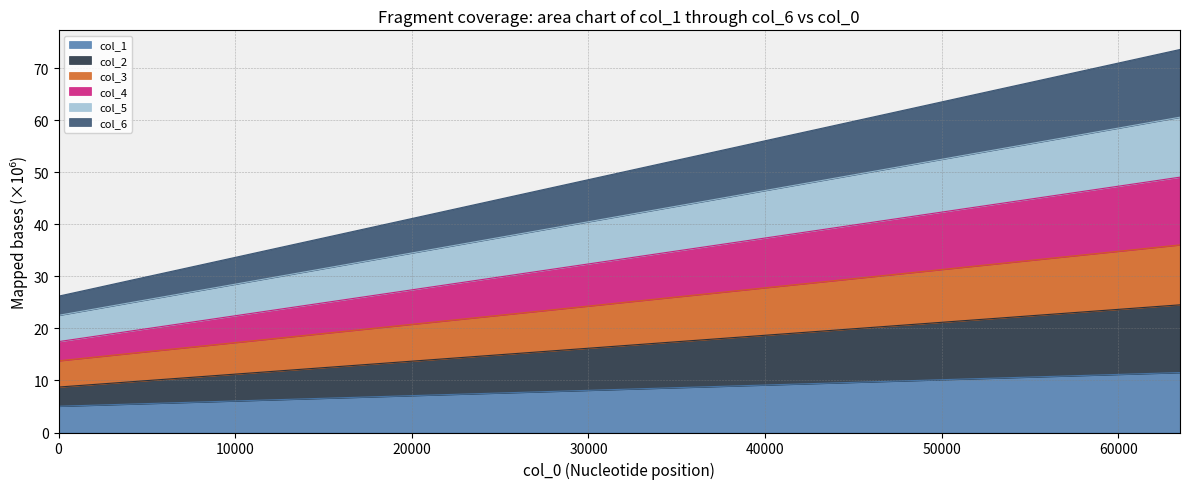

What is the sum of all col_4 values?

1064.5